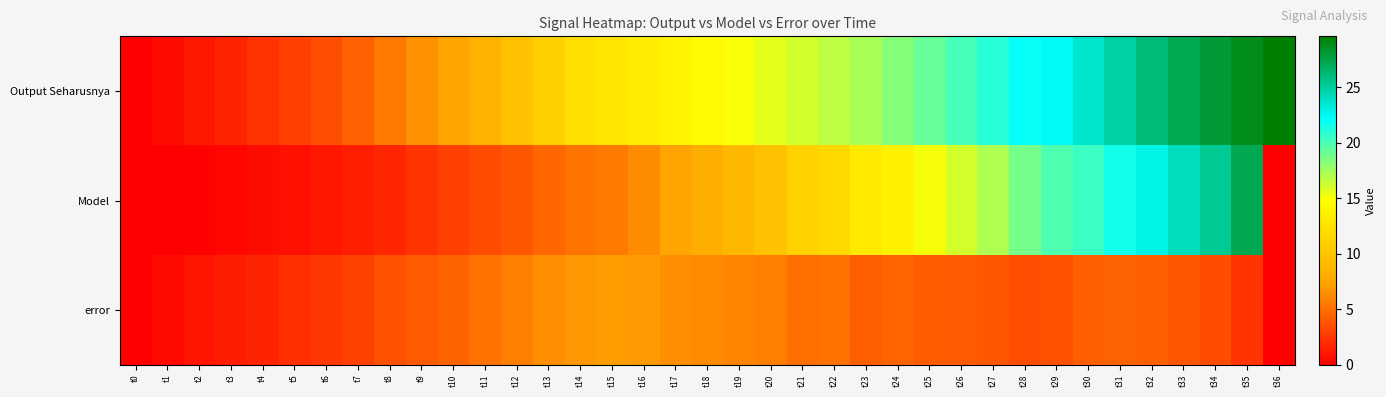

Reading left to right, what are all the values shown in this chart?

Output Seharusnya: t0=0.0	t1=0.5	t2=1.1	t3=1.7	t4=2.3	t5=2.9	t6=3.6	t7=4.4	t8=5.4	t9=6.5	t10=7.4	t11=8.5	t12=9.7	t13=11.0	t14=12.1	t15=12.7	t16=13.2	t17=13.8	t18=14.4	t19=15.0	t20=15.6	t21=16.2	t22=16.7	t23=17.3	t24=18.3	t25=19.2	t26=20.1	t27=21.0	t28=22.0	t29=22.3	t30=23.6	t31=24.8	t32=26.0	t33=27.1	t34=27.9	t35=28.8	t36=29.6
Model: t0=0.0	t1=0.0	t2=0.1	t3=0.3	t4=0.6	t5=0.8	t6=1.0	t7=1.4	t8=1.8	t9=2.4	t10=2.9	t11=3.4	t12=4.0	t13=4.6	t14=5.2	t15=5.6	t16=6.3	t17=7.4	t18=8.2	t19=9.0	t20=9.9	t21=11.2	t22=11.6	t23=13.1	t24=13.7	t25=15.0	t26=16.1	t27=17.1	t28=18.8	t29=19.9	t30=20.5	t31=21.6	t32=22.8	t33=24.0	t34=25.3	t35=27.2	t36=0.0
error: t0=0.0	t1=0.5	t2=1.0	t3=1.4	t4=1.7	t5=2.2	t6=2.5	t7=3.0	t8=3.7	t9=4.1	t10=4.5	t11=5.1	t12=5.8	t13=6.4	t14=6.8	t15=7.1	t16=7.0	t17=6.4	t18=6.2	t19=6.0	t20=5.7	t21=5.0	t22=5.1	t23=4.3	t24=4.6	t25=4.2	t26=4.1	t27=3.9	t28=3.5	t29=3.7	t30=4.3	t31=4.4	t32=4.3	t33=3.9	t34=3.5	t35=2.4	t36=0.0